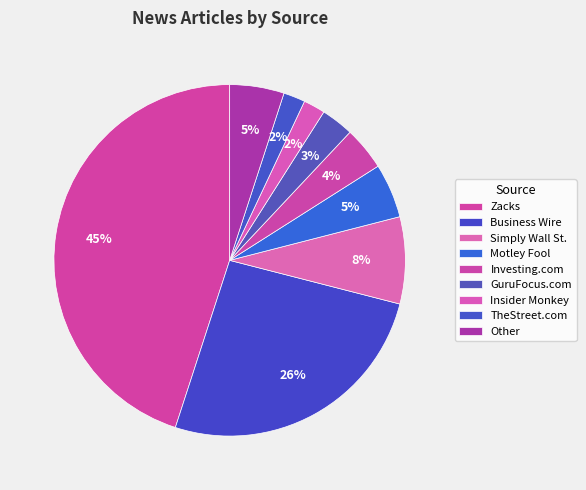

How many segments does this pie chart have?

9